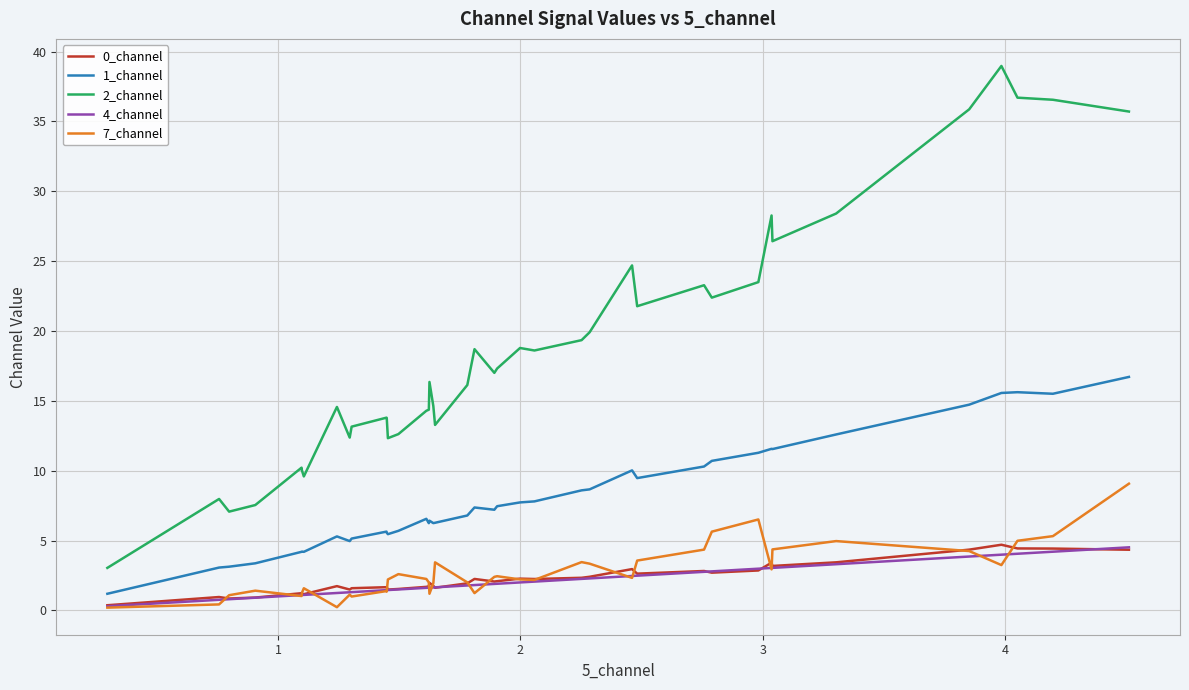

What is the sum of all 0_channel values?

90.4